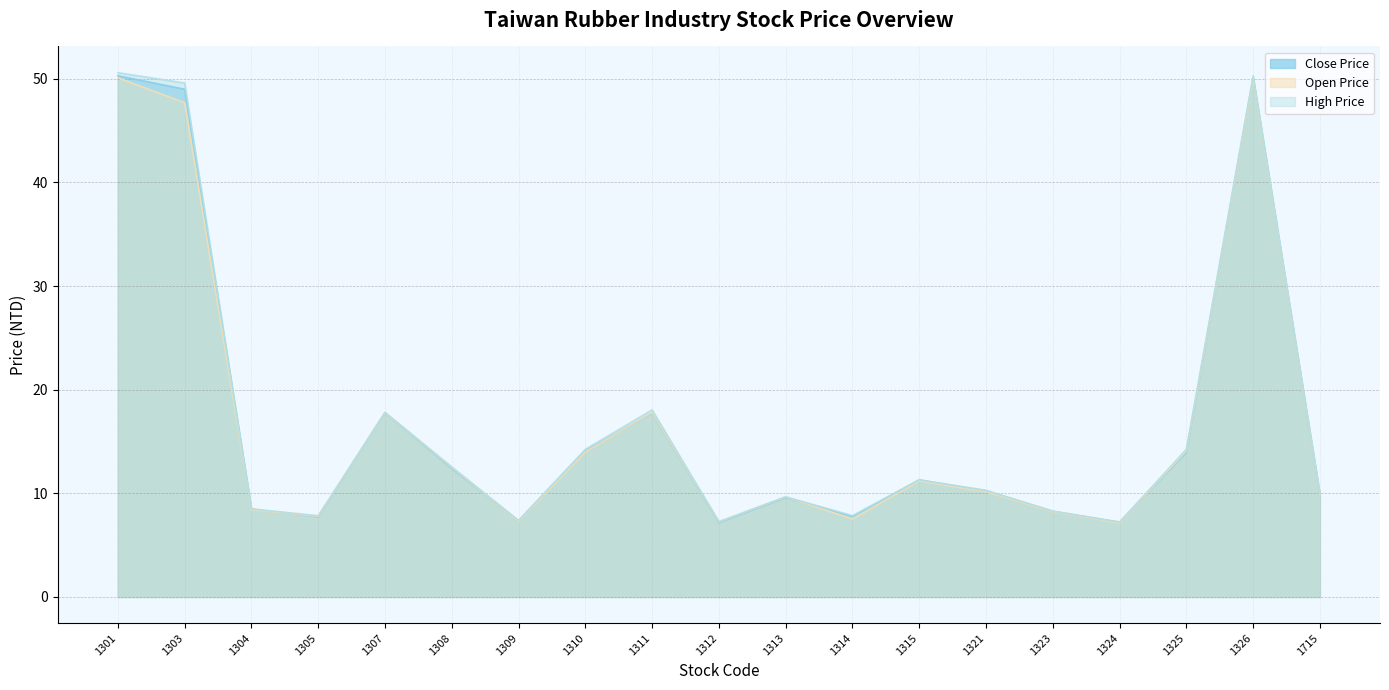

What is the value of the Open Price point at the 16th from the left?

7.2